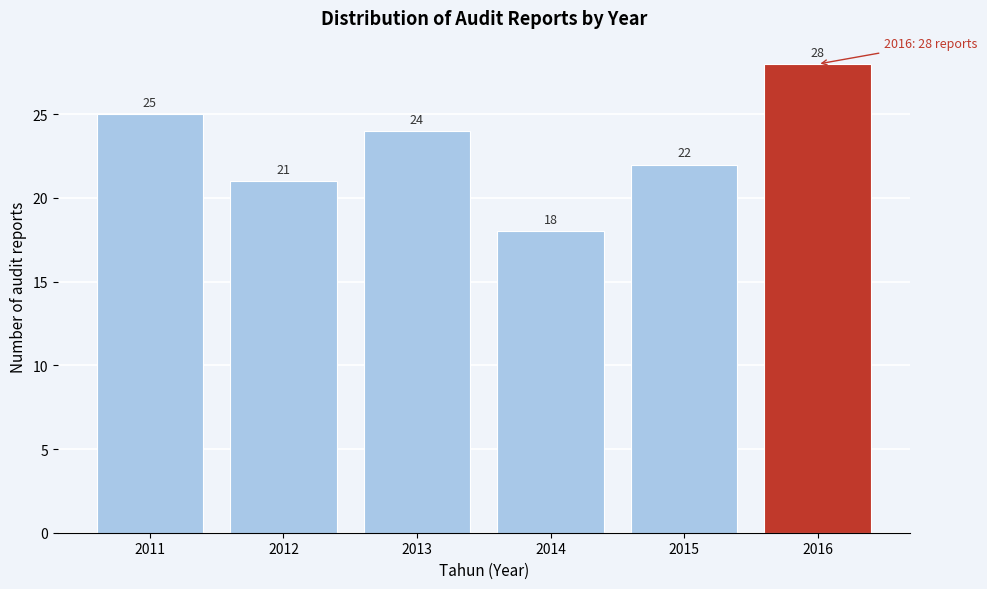

Reading right to left, what are all the values shown in this chart?

2016=28	2015=22	2014=18	2013=24	2012=21	2011=25